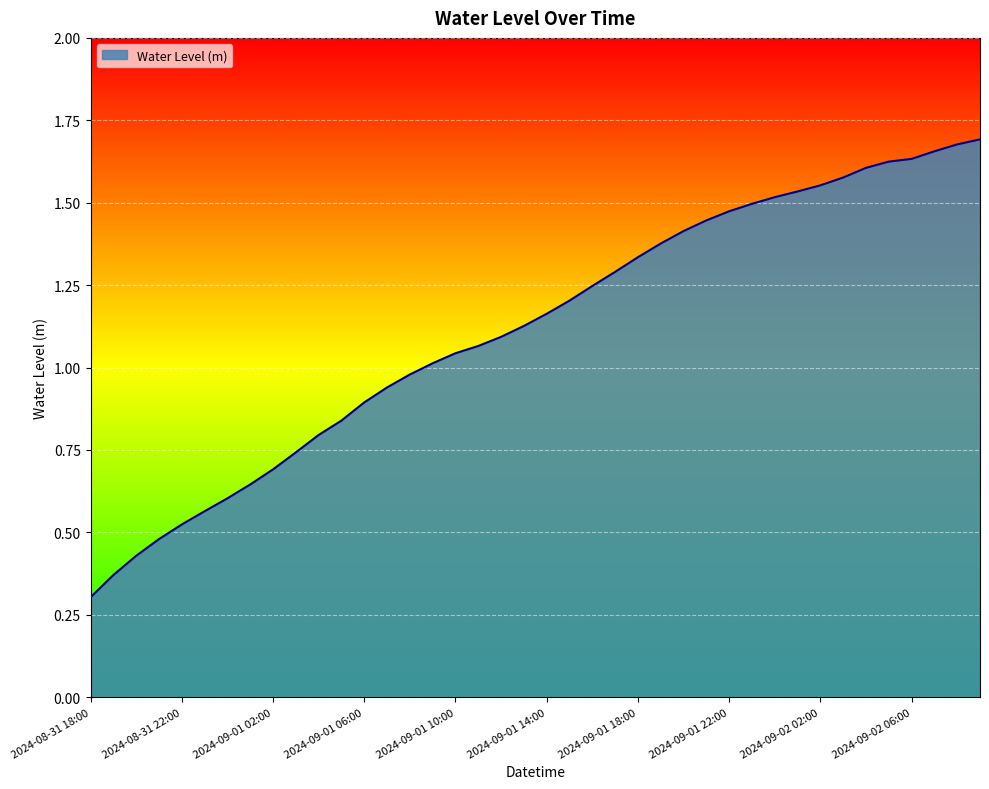

What is the minimum value shown in the chart?

0.3